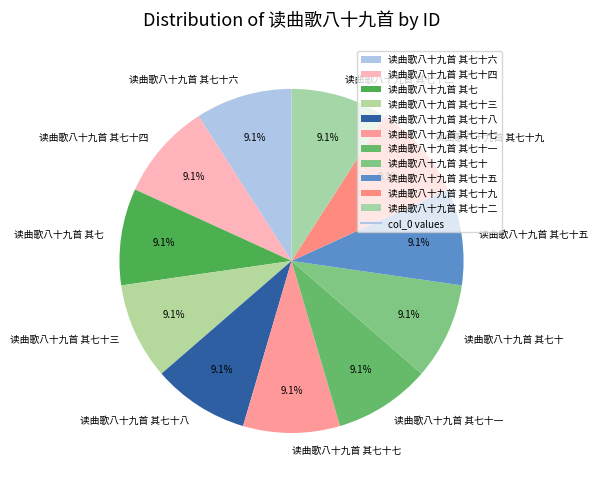

How much of the chart is everything except 读曲歌八十九首 其七?

90.9%